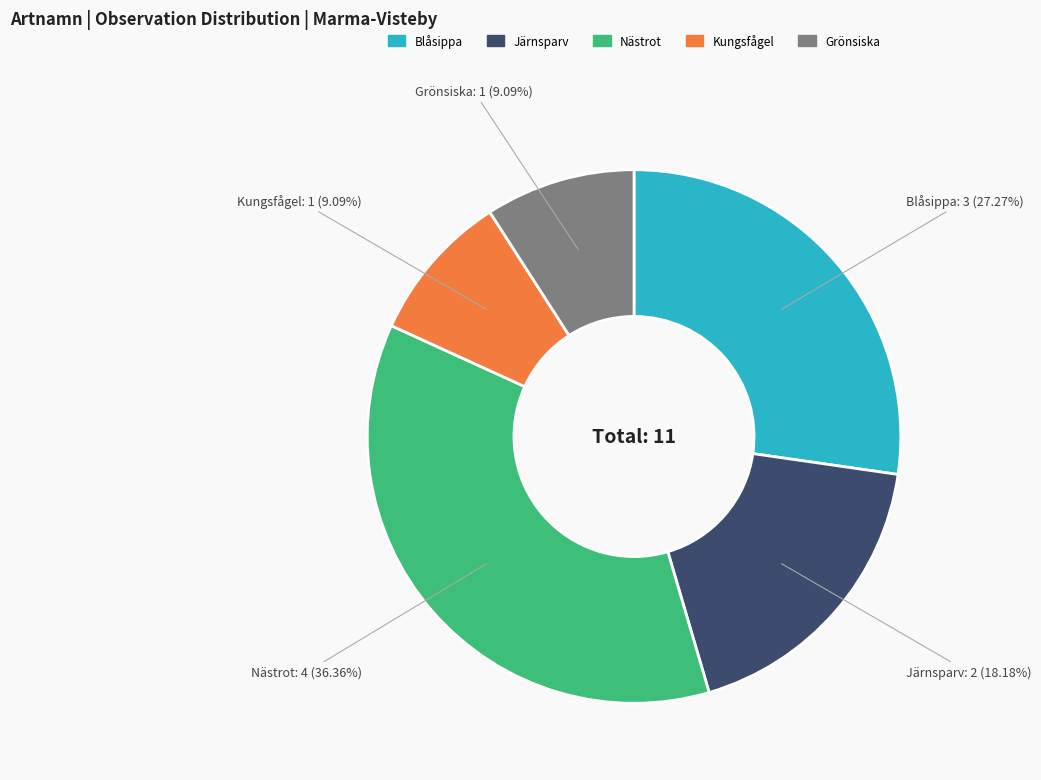

To the nearest percent, what percentage of the pie is Blåsippa?

27%